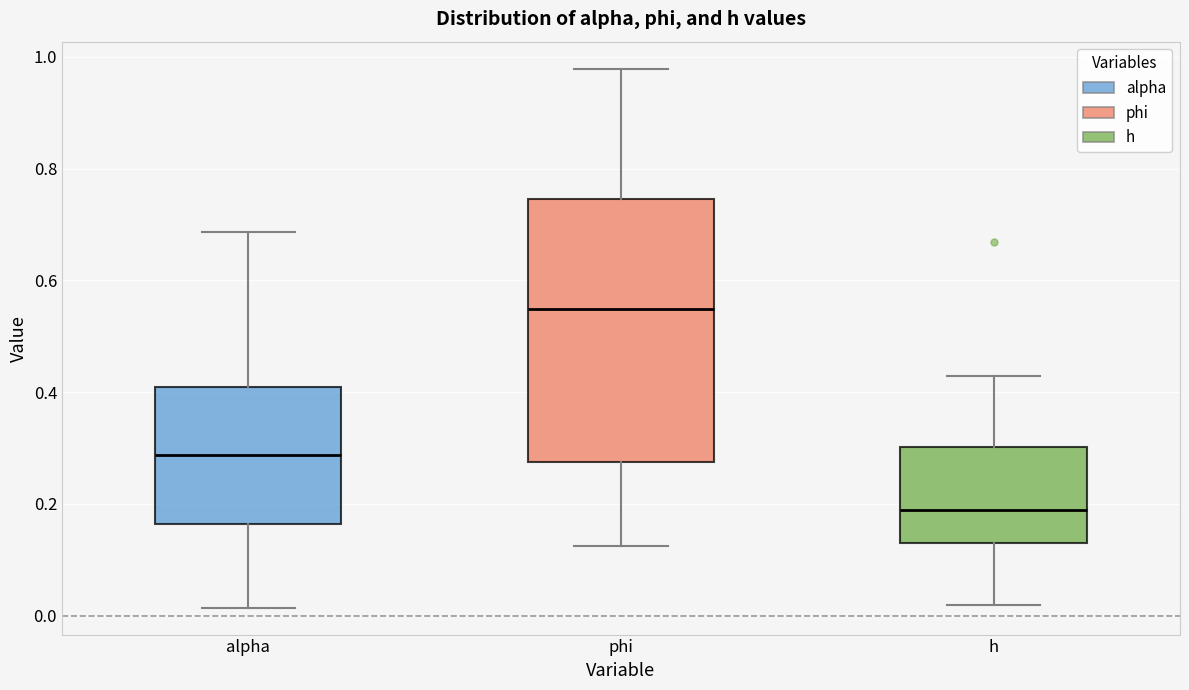

Reading left to right, transcribe this box plot: for each box, give where its median line is, the range the box spans, and where its two whiskers end, as read against the y-axis. The values are not printed on the chart, so give them approximately, as read against the axis.

alpha: median 0.28, box 0.16 to 0.40, whiskers 0.02 to 0.68
phi: median 0.54, box 0.28 to 0.74, whiskers 0.12 to 0.98
h: median 0.18, box 0.14 to 0.30, whiskers 0.02 to 0.42